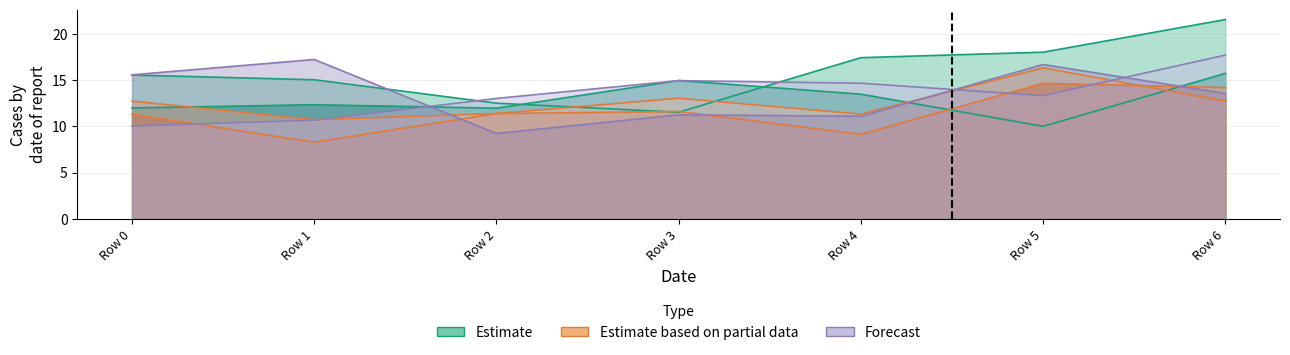

What is the value of the 5 point at the 6th from the left?

13.3